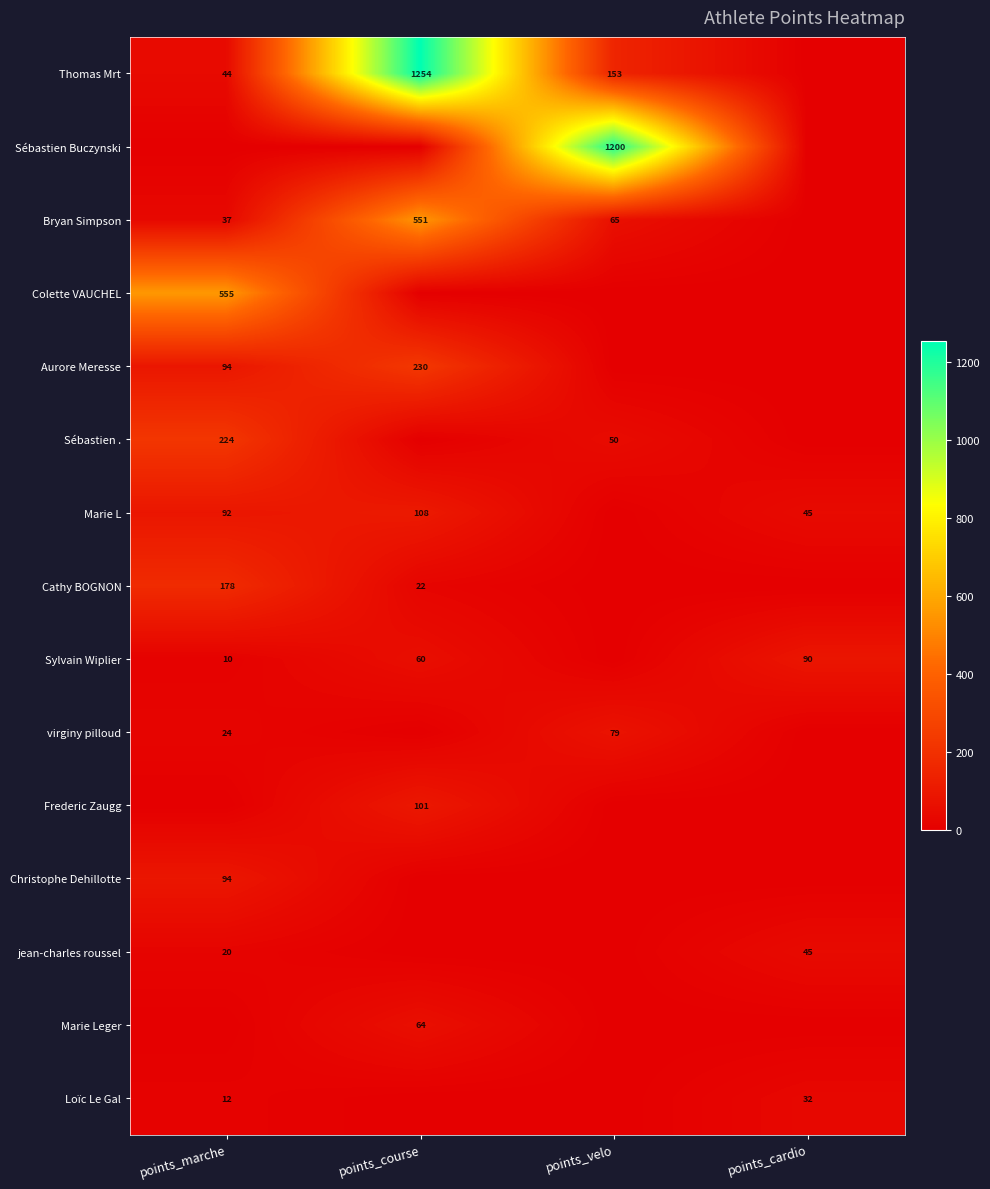

Which has a higher value, points_cardio or points_velo?

points_velo